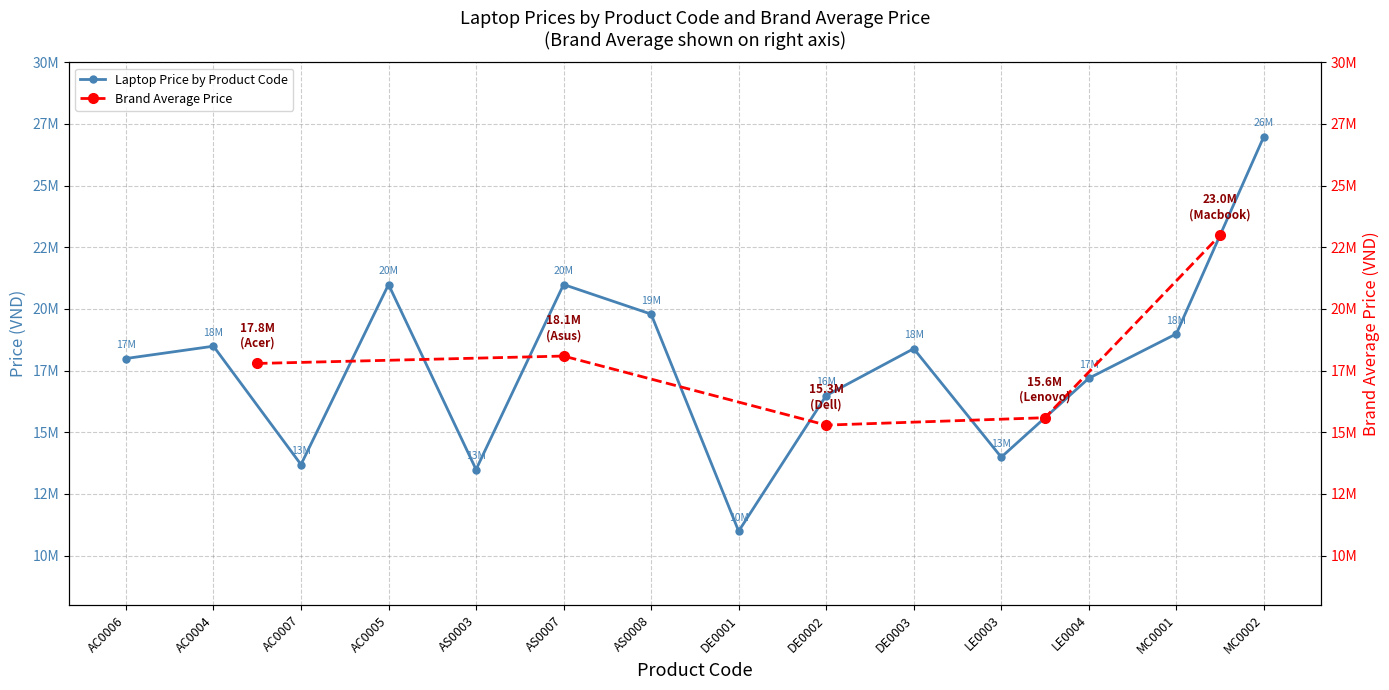

What is the ratio of the value at AC0005 to the value at AC0006?

1.2